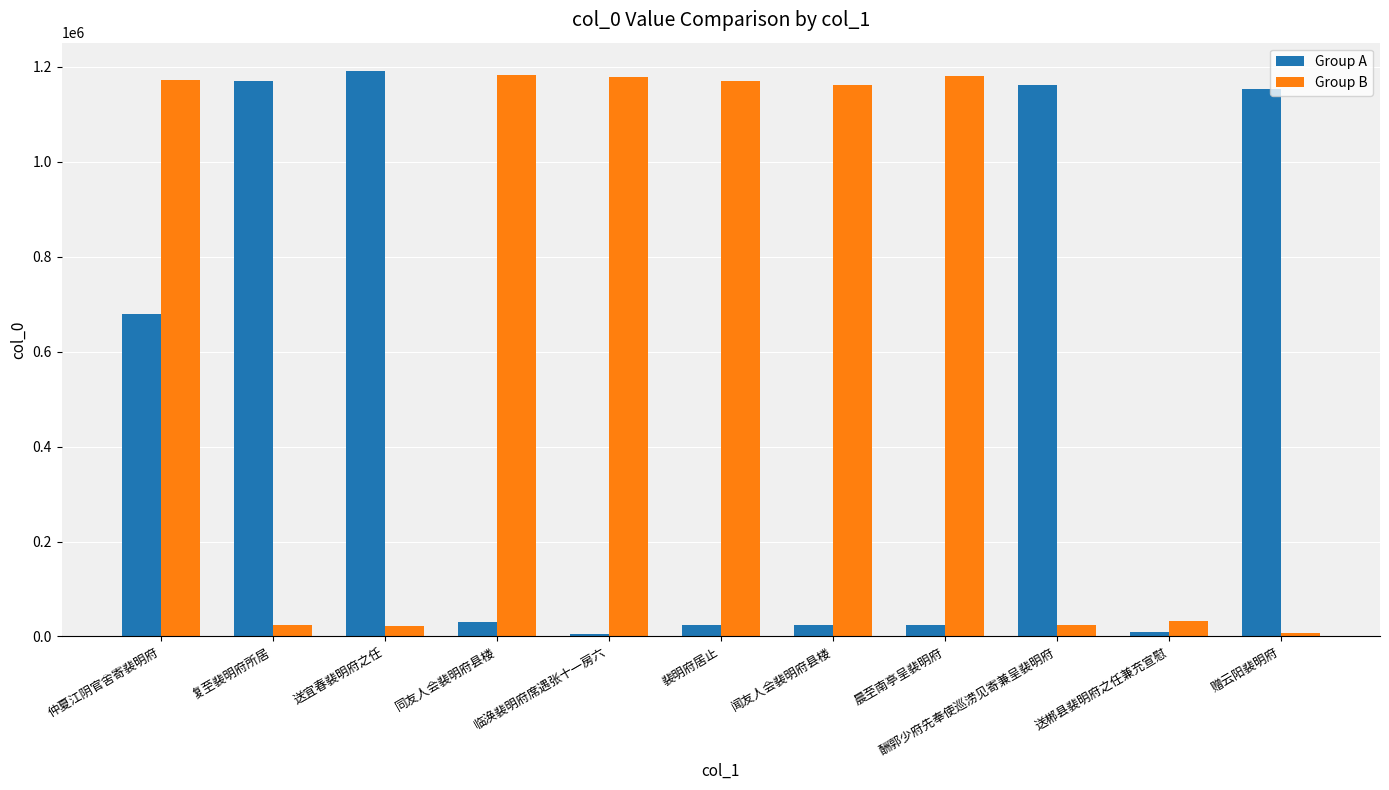

List the series in order of their overall mean, highest first.

Group B, Group A